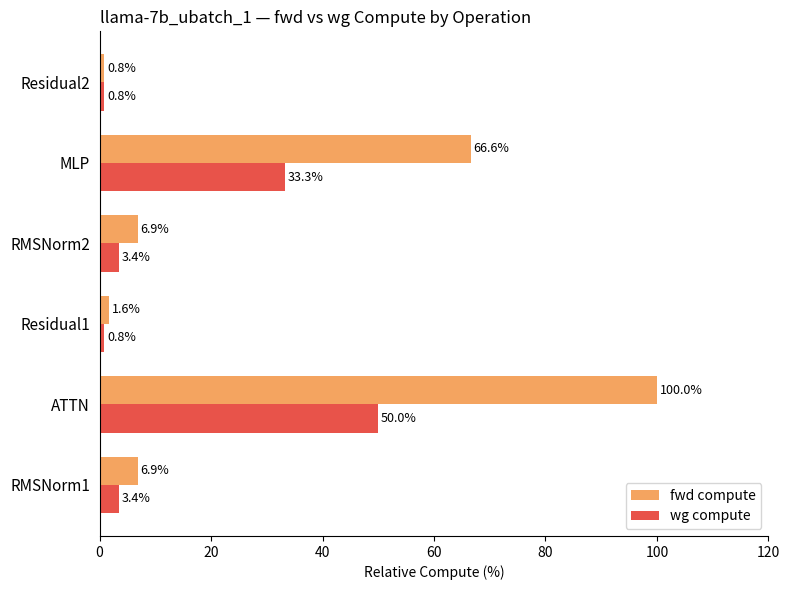

At RMSNorm1, list the series in order from smallest to largest.

wg compute, fwd compute